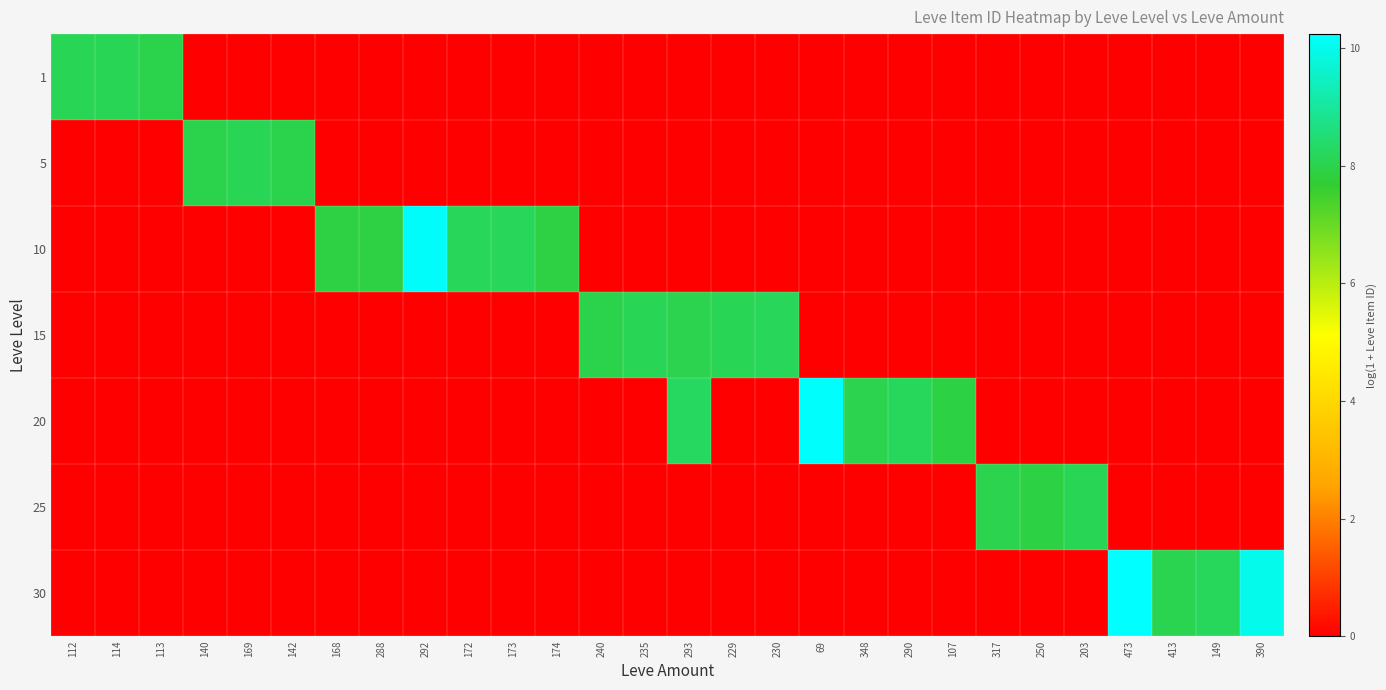

Which category has the lowest value across all series?

140